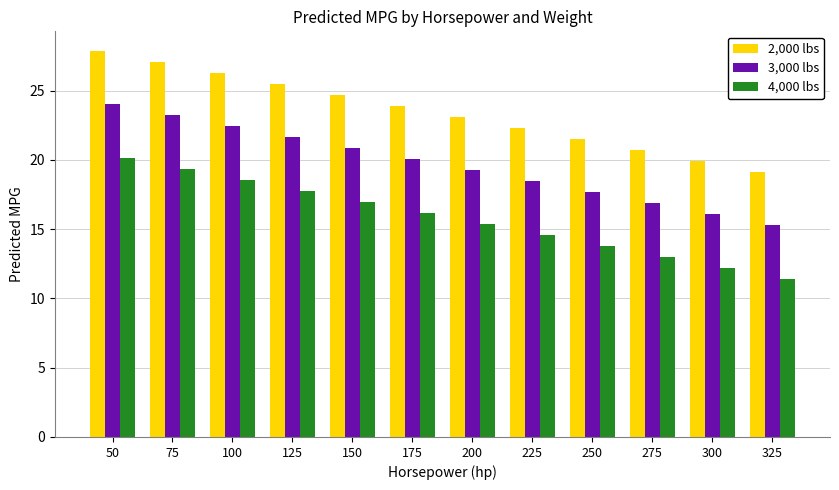

Read the 2,000 lbs value at 275.

20.7